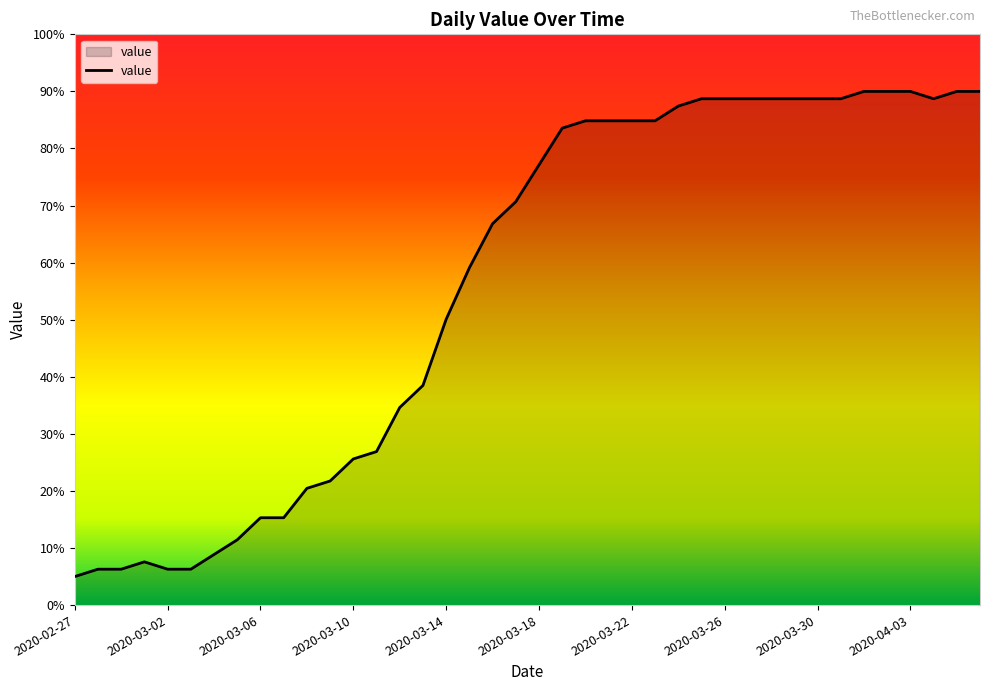

What is the difference between the maximum and minimum values?

85.0